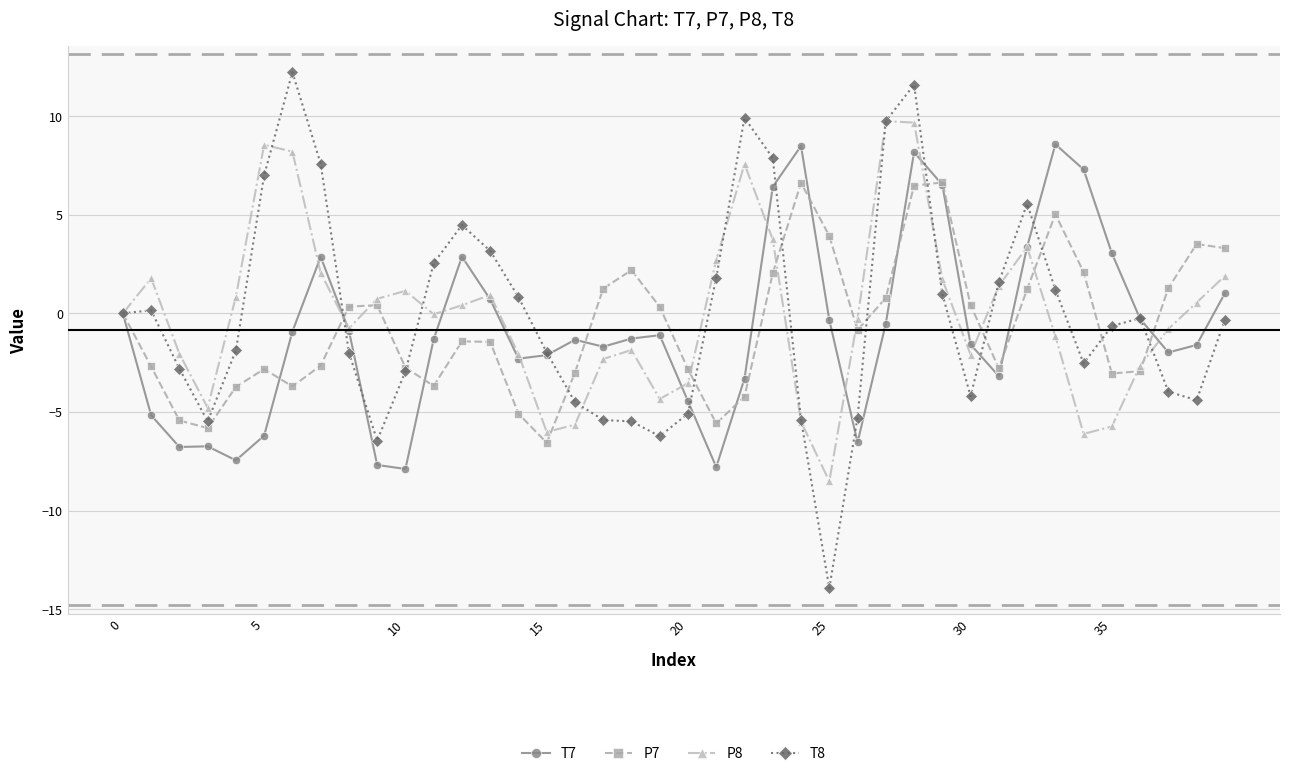

What is the difference between the maximum and minimum values in the P8 series?

18.3